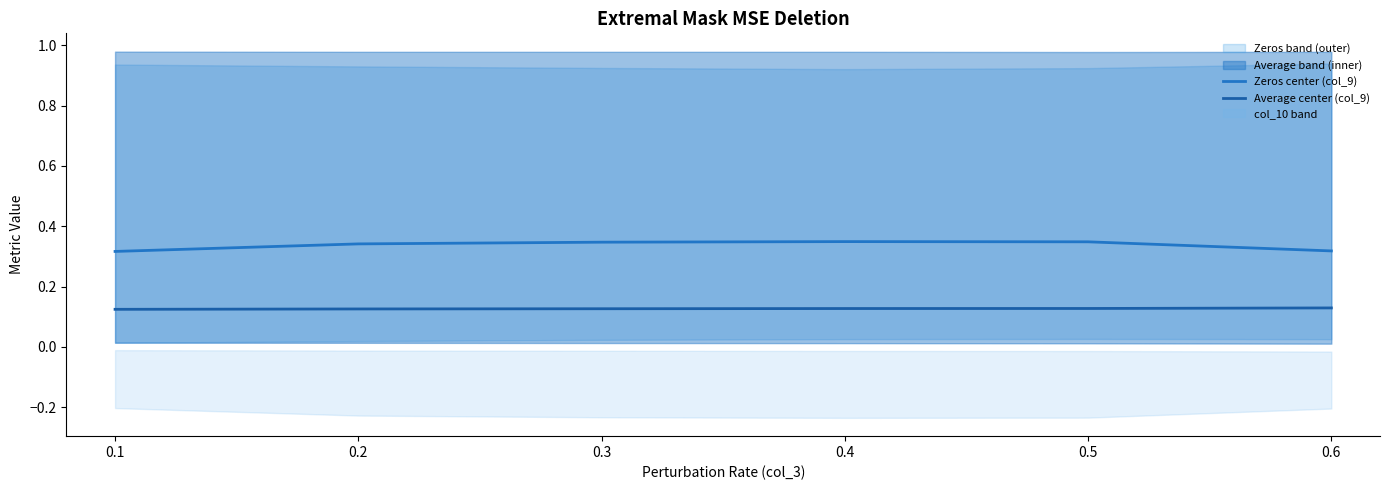

The value of Average center (col_9) at 0.5 is 0.2. True or false?

False